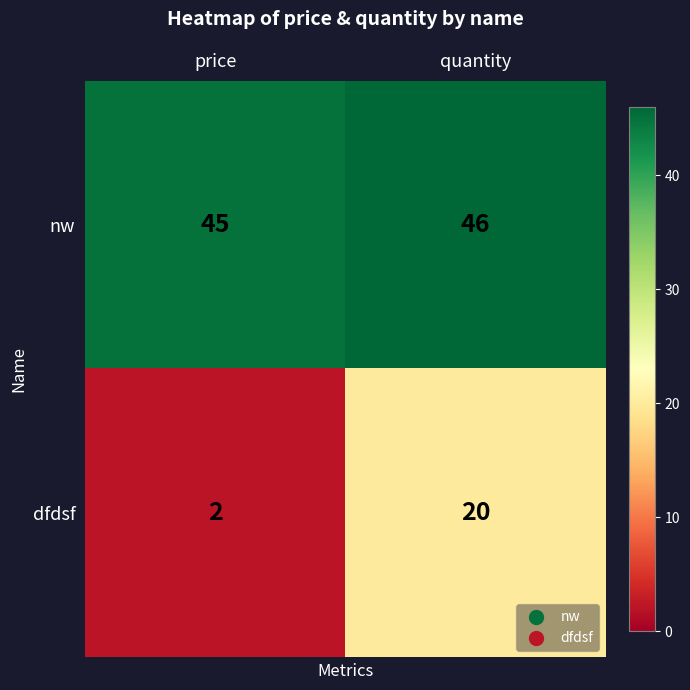

Rank the series at price from highest to lowest value.

nw, dfdsf